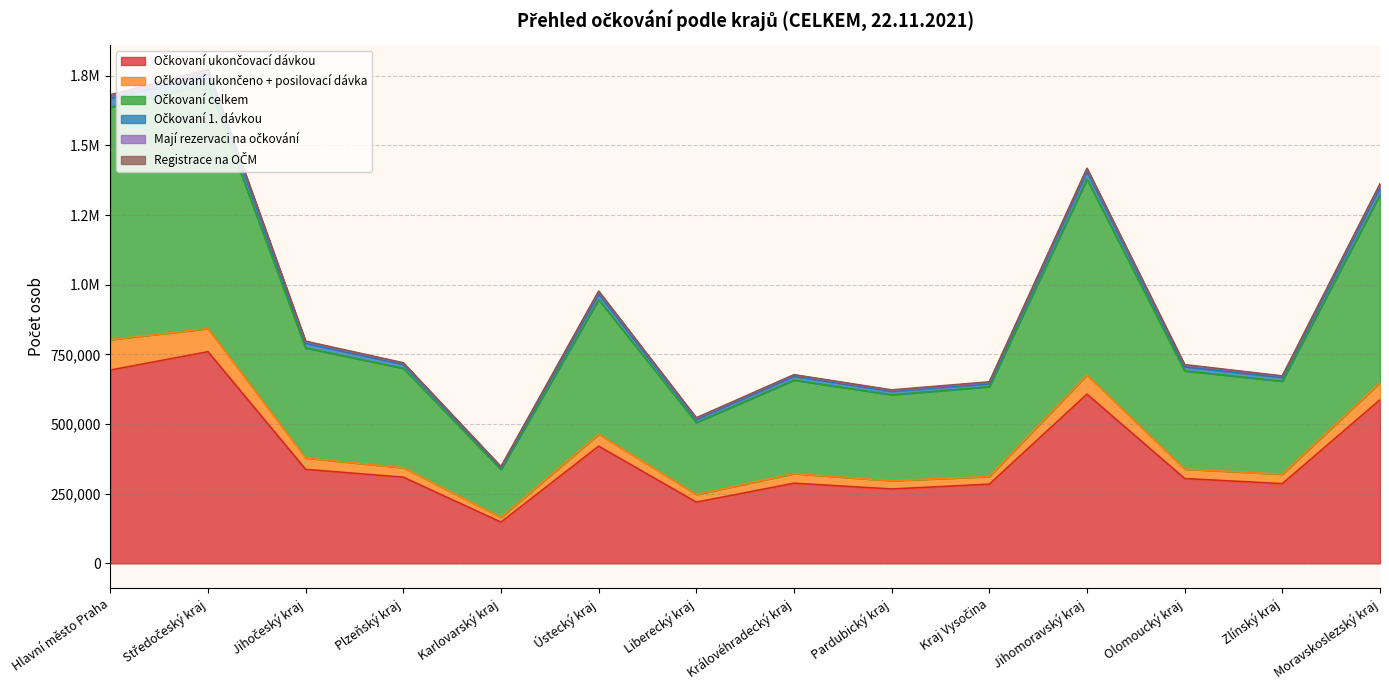

Does the chart have visible grid lines?

Yes